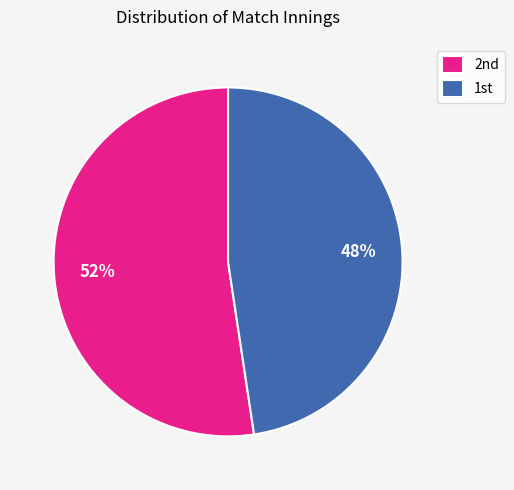

What is the majority slice?

2nd